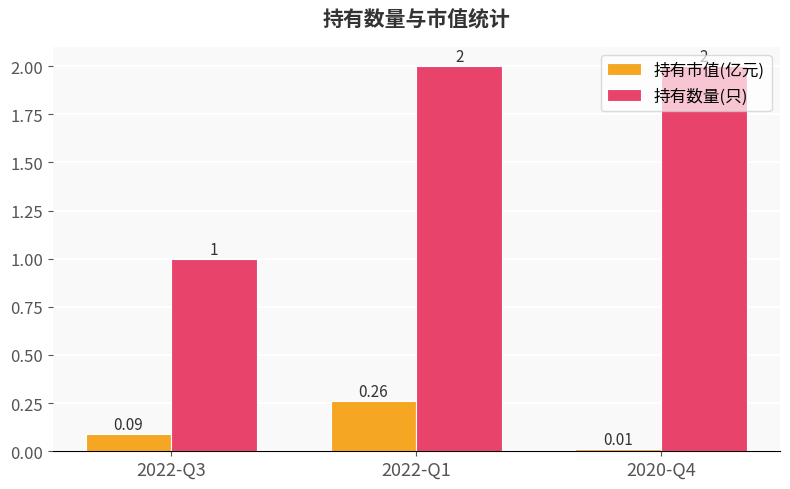

Which series has the largest total across all categories?

持有数量(只)